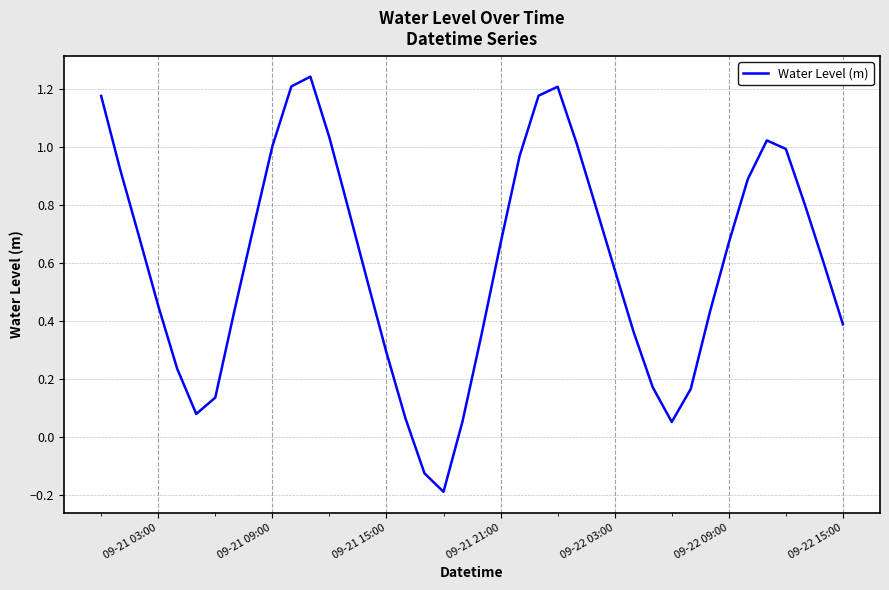

What is the difference between the maximum and minimum values?

1.4